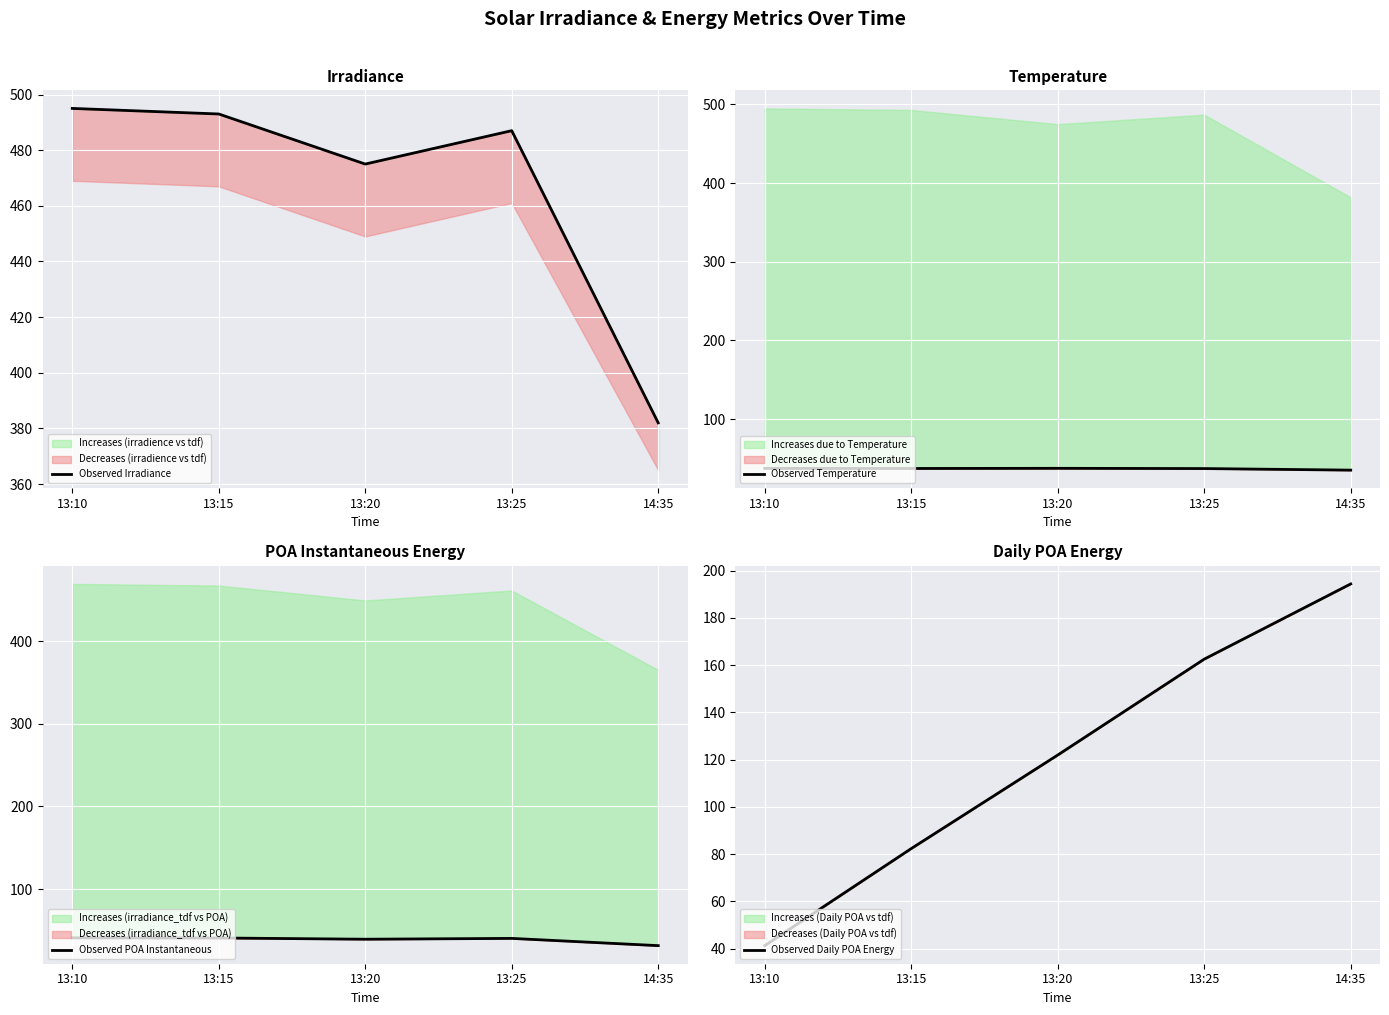

What is the value of the Observed POA Instantaneous point at the 1st from the left?

41.2